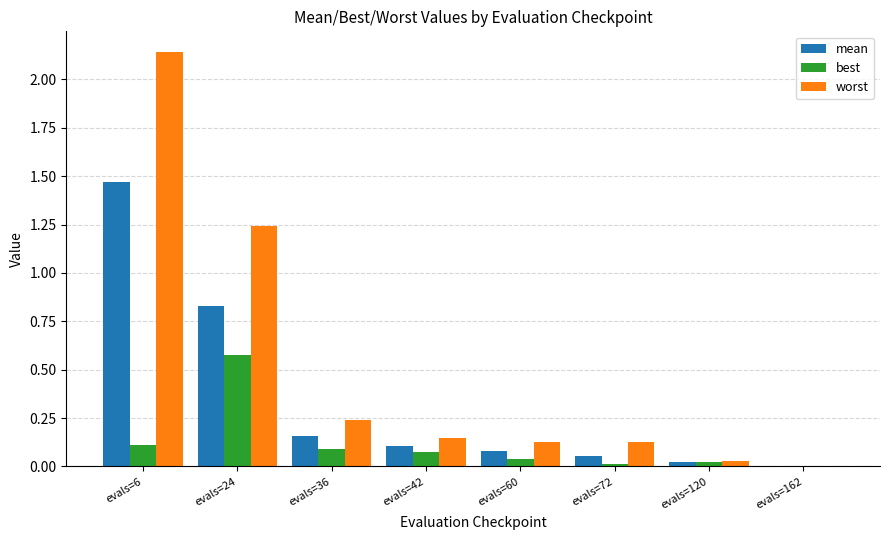

At which label is mean closest to 0?

evals=162